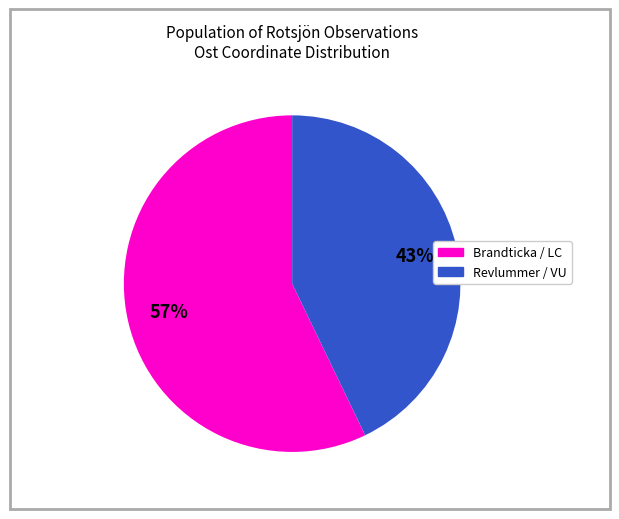

Is there a majority slice in this chart?

Yes